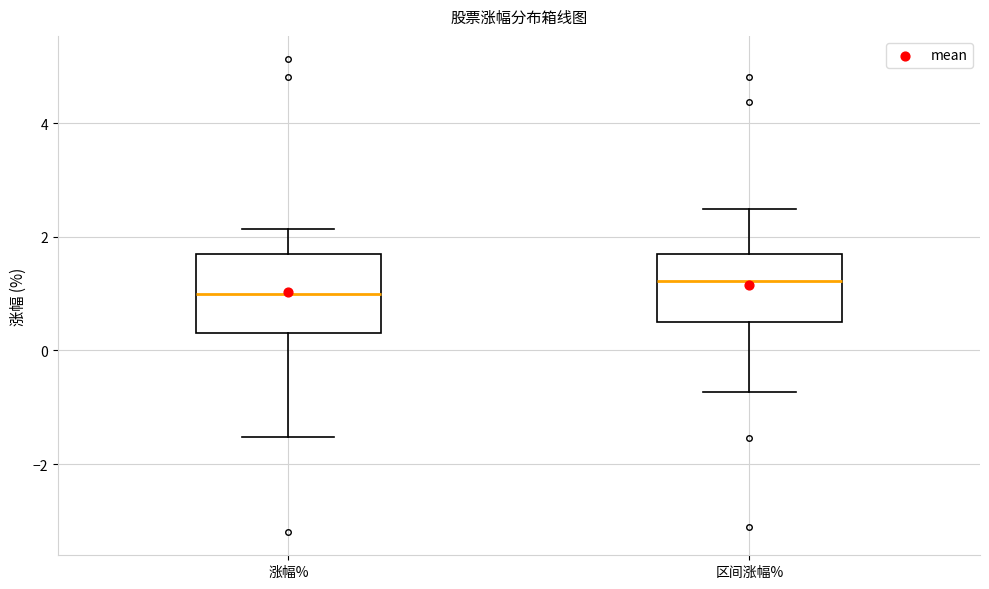

Reading left to right, transcribe this box plot: for each box, give where its median line is, the range the box spans, and where its two whiskers end, as read against the y-axis. The values are not printed on the chart, so give them approximately, as read against the axis.

涨幅%: median 1.0, box 0.4 to 1.8, whiskers -1.6 to 2.2
区间涨幅%: median 1.2, box 0.6 to 1.8, whiskers -0.8 to 2.4